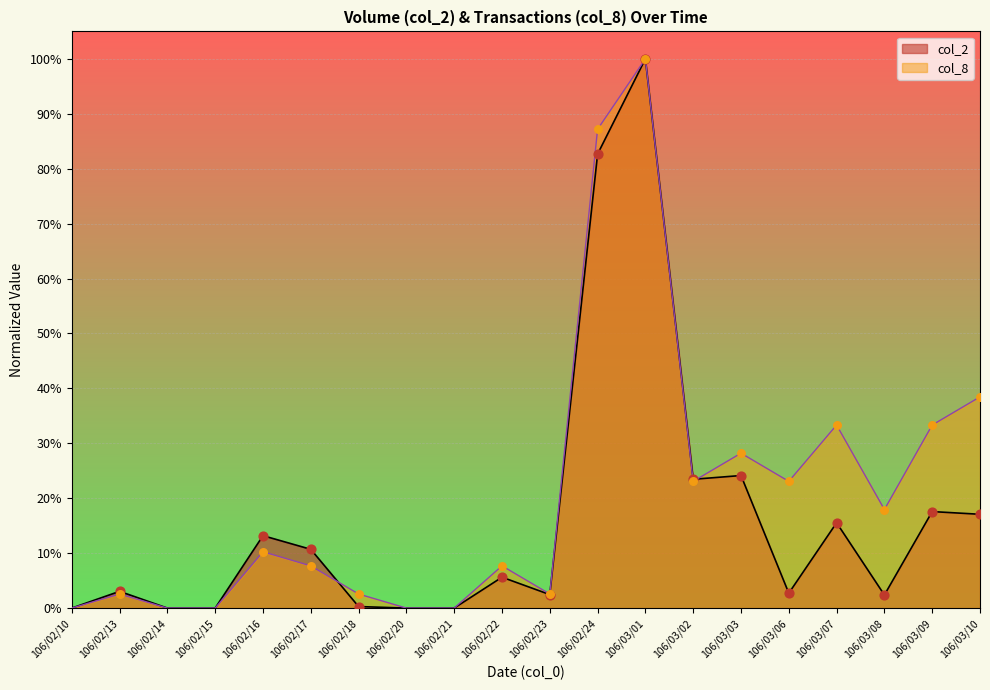

Is the value of col_8 at 106/02/10 greater than the value of col_2 at 106/02/17?

No